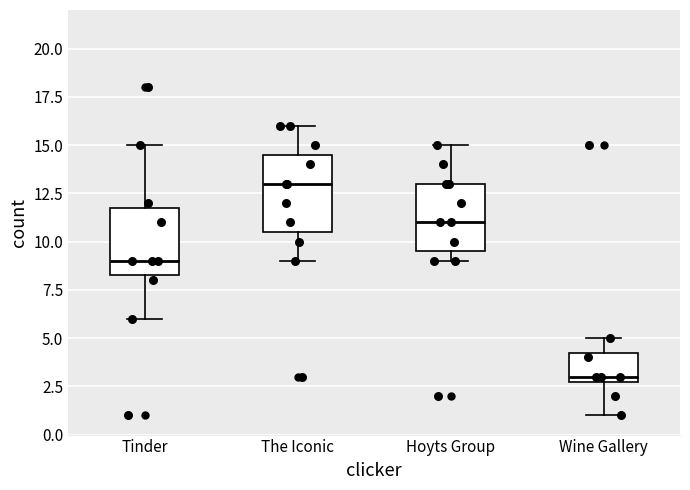

Reading left to right, transcribe this box plot: for each box, give where its median line is, the range the box spans, and where its two whiskers end, as read against the y-axis. The values are not printed on the chart, so give them approximately, as read against the axis.

Tinder: median 9.0, box 8.5 to 12.0, whiskers 6.0 to 15.0
The Iconic: median 13.0, box 10.5 to 14.5, whiskers 9.0 to 16.0
Hoyts Group: median 11.0, box 9.5 to 13.0, whiskers 9.0 to 15.0
Wine Gallery: median 3.0 (just above the box's lower edge), box 3.0 to 4.5, whiskers 1.0 to 5.0